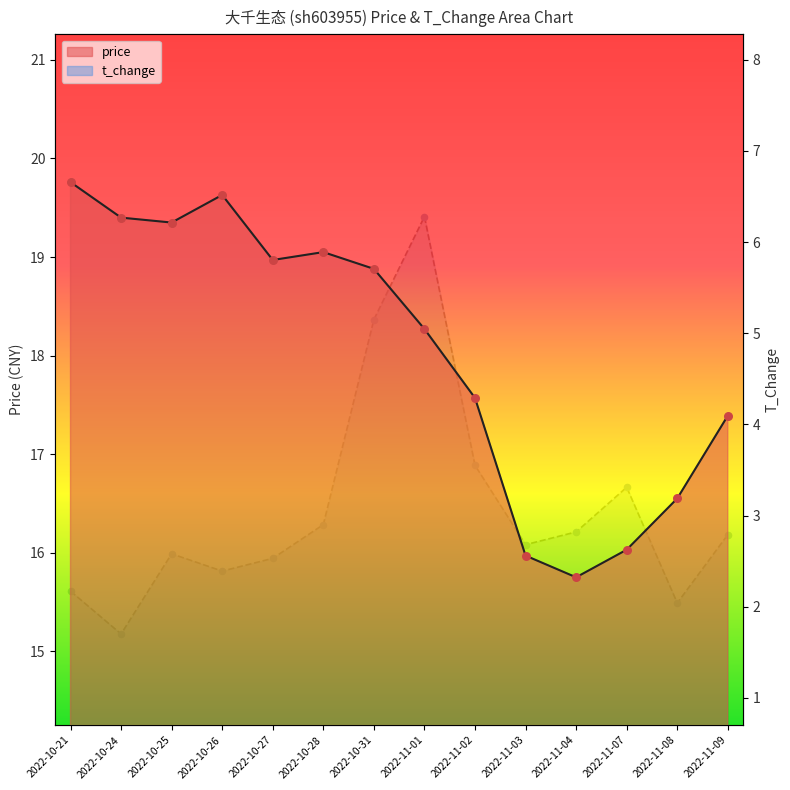

Is the value of price at 2022-10-24 greater than the value of t_change at 2022-11-08?

Yes